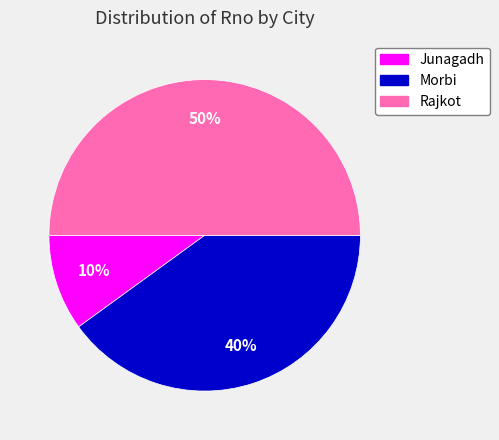

To the nearest percent, what portion does Morbi represent?

40%